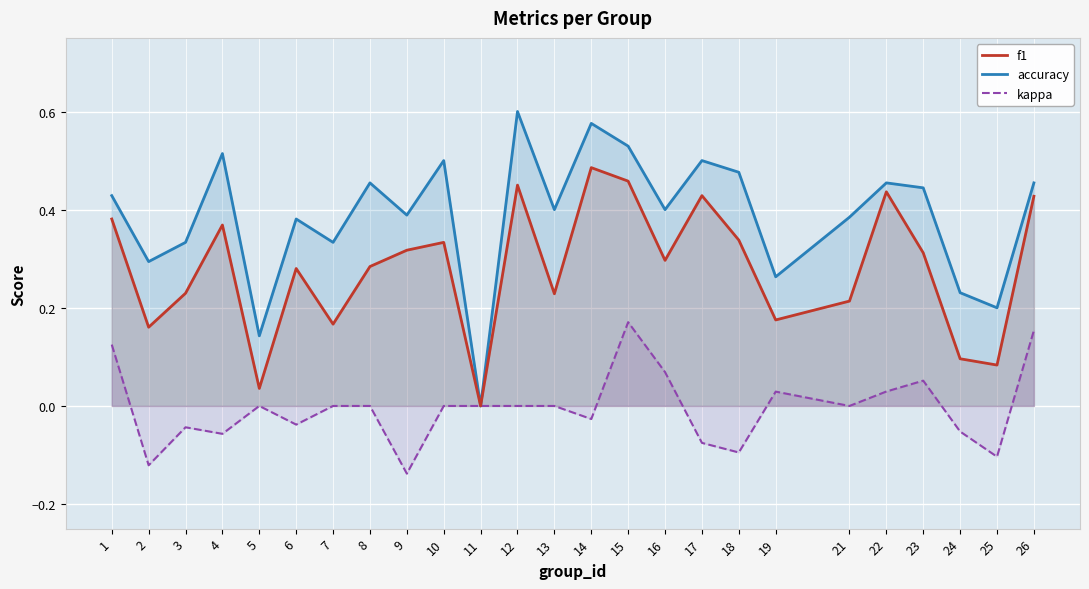

How many values in kappa are below zero?

10